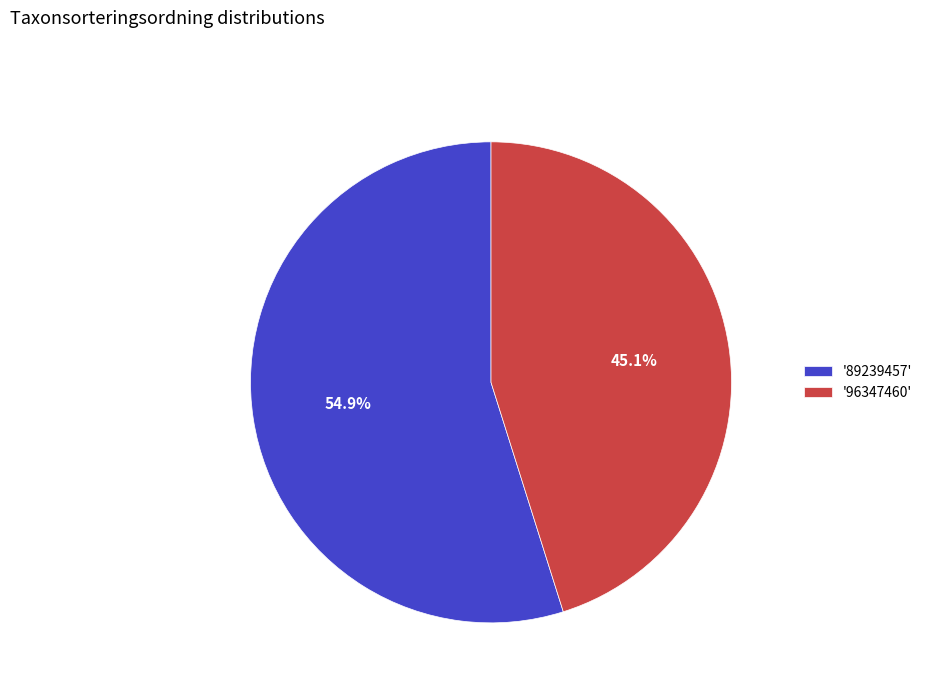

Do '89239457' and '96347460' together represent more than half of the pie?

Yes